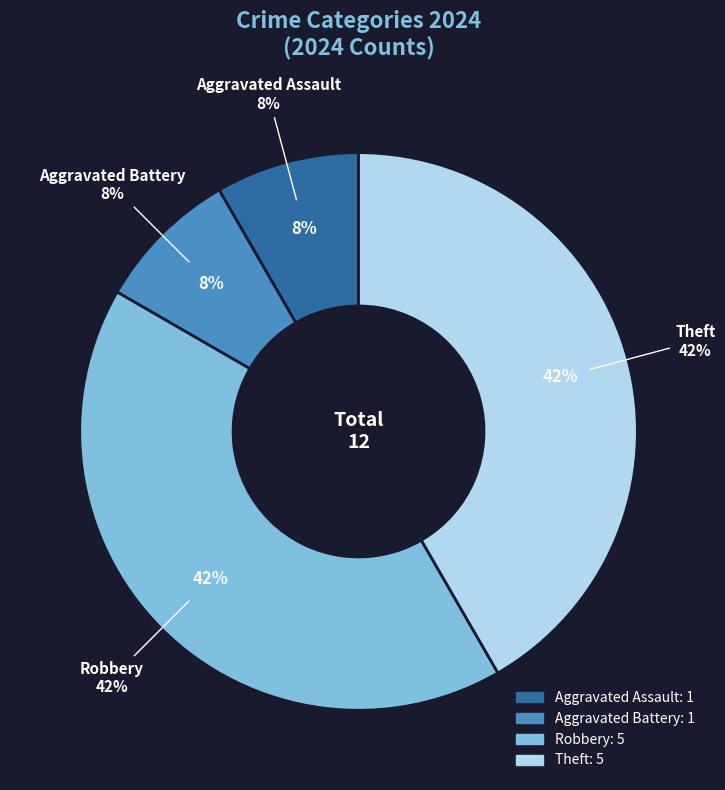

Is Aggravated Battery the majority of the pie?

No